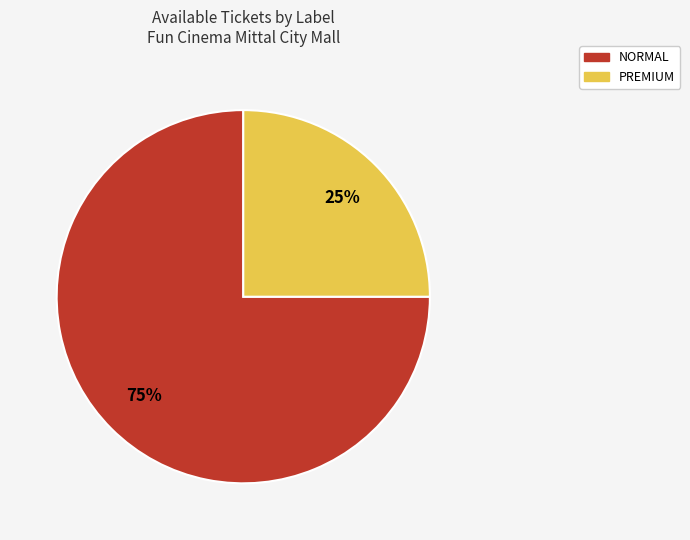

Does any single category account for the majority?

Yes